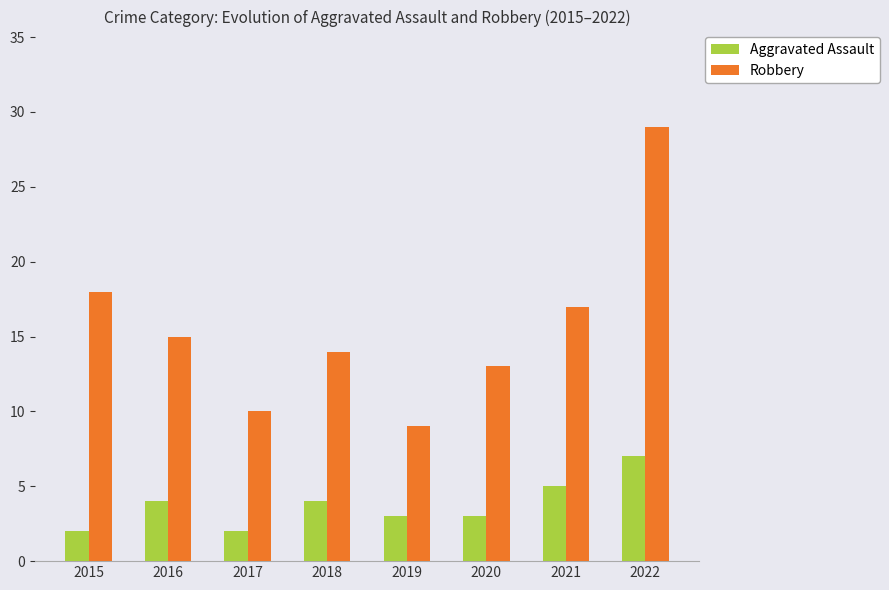

Are the bars grouped side by side (vs. stacked)?

Yes